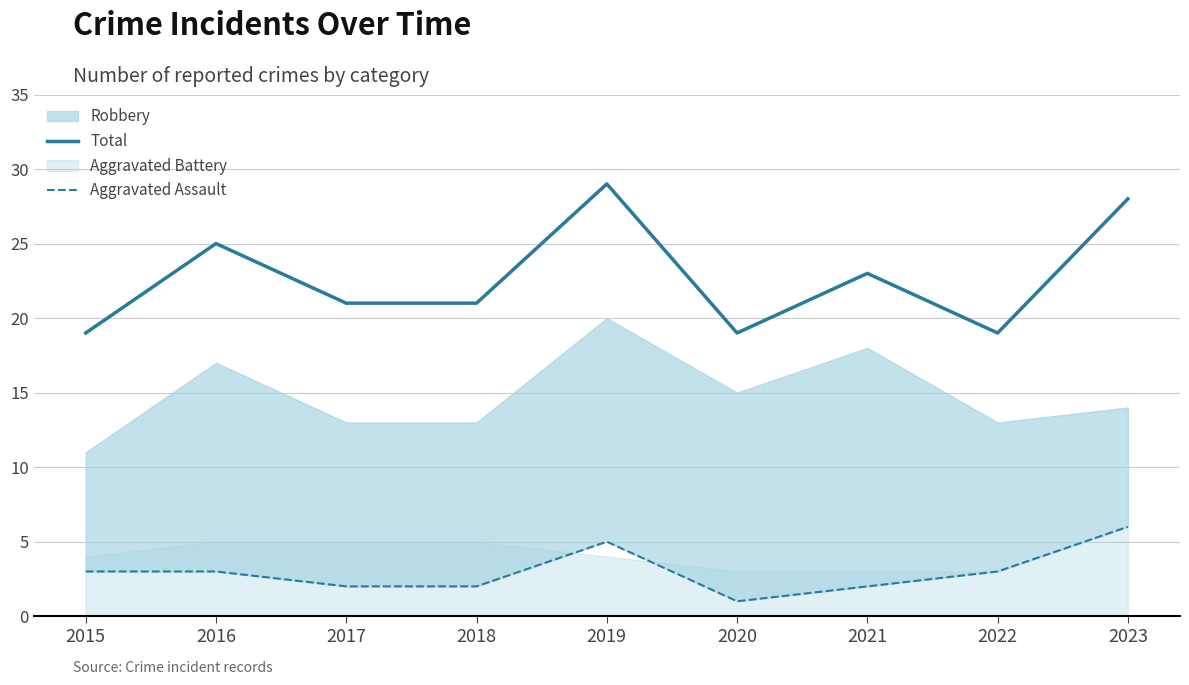

At which category does Aggravated Assault reach its first local peak?

2019